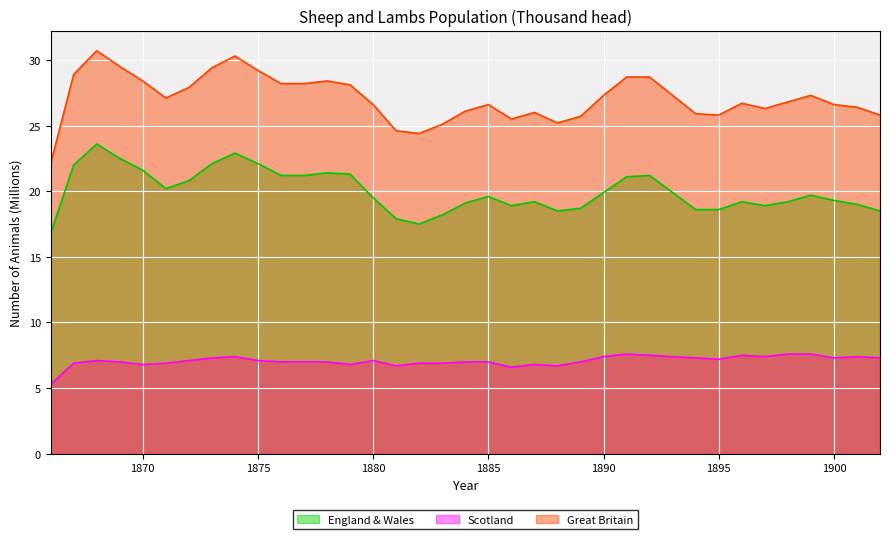

What is the value of the Great Britain point at the 26th from the left?

28.7